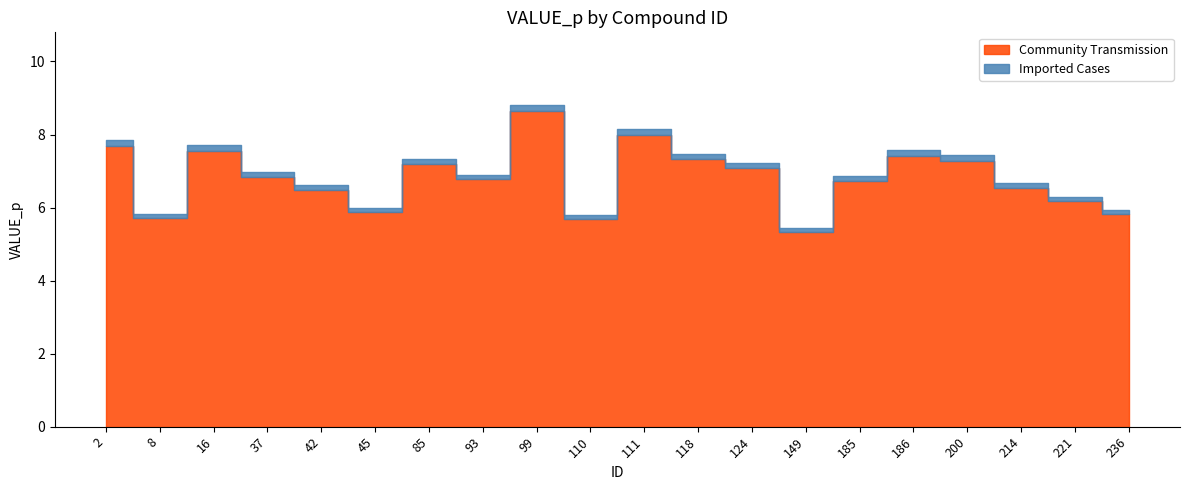

What is the difference between the values at 149 and 214?

1.2